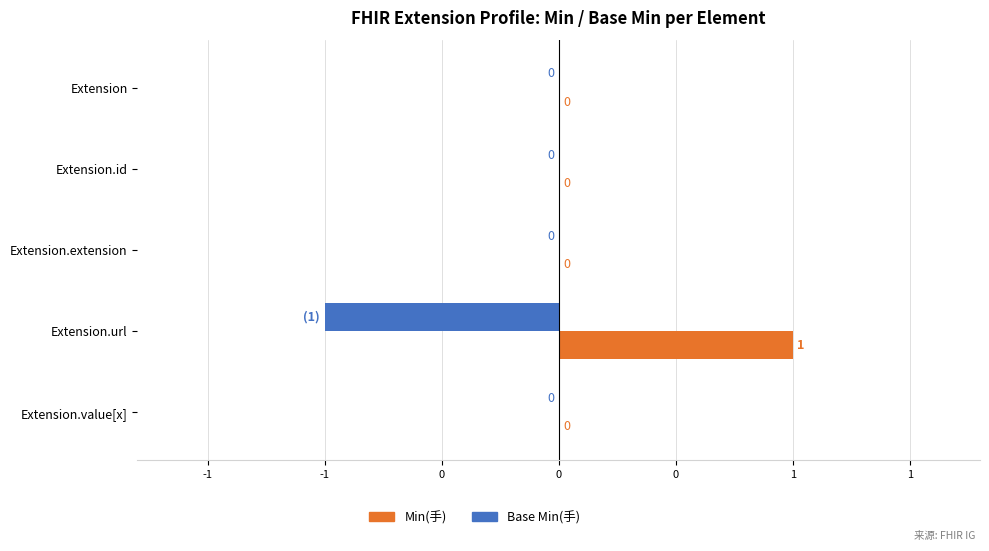

What are all the series names shown in the legend?

Min(手), Base Min(手)